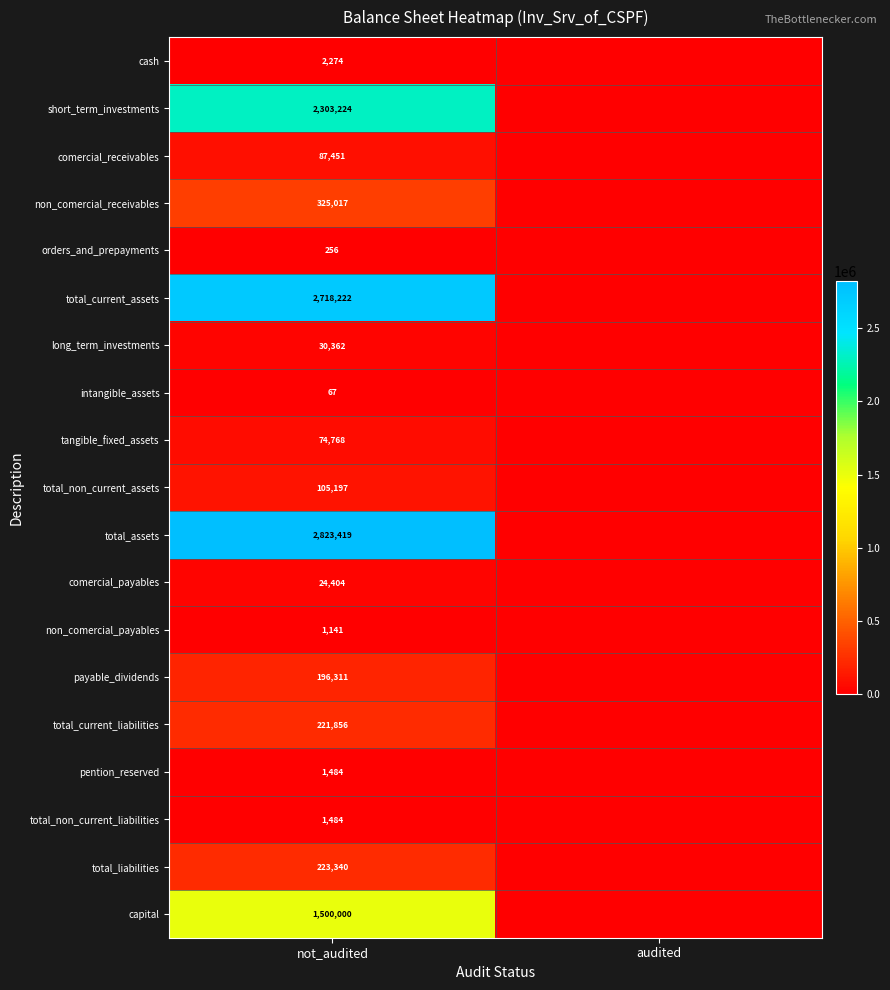

What is the total value across all series at not_audited?

10640277